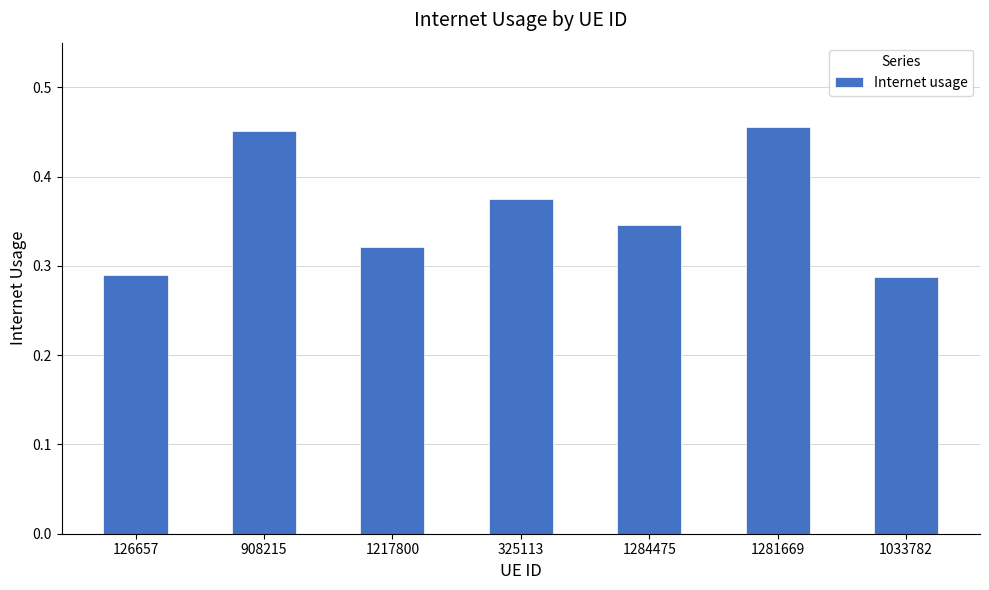

What is the change in value from 1217800 to 1281669?

+0.1